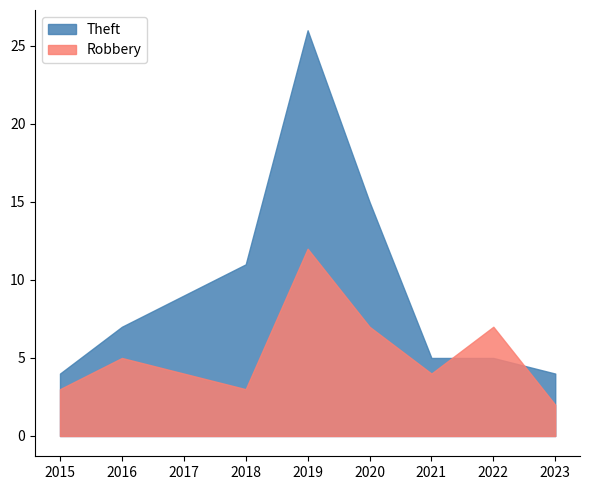

Between which two adjacent categories do Robbery and Theft first intersect?

2021 and 2022